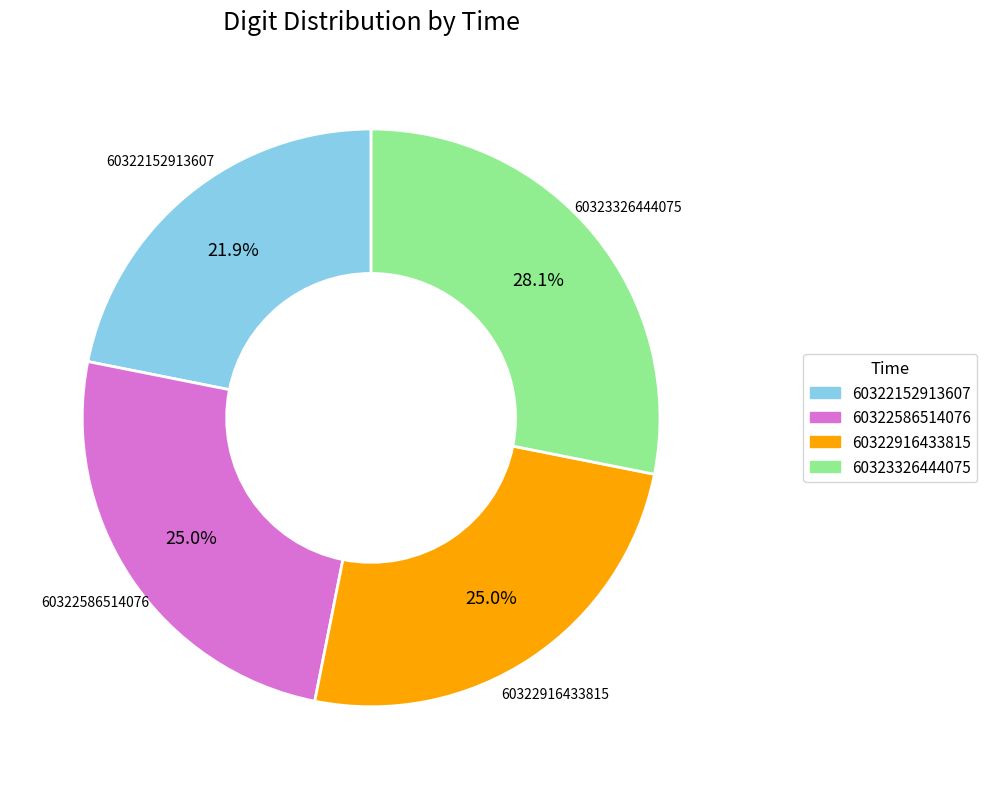

Which slice is the largest?

60323326444075